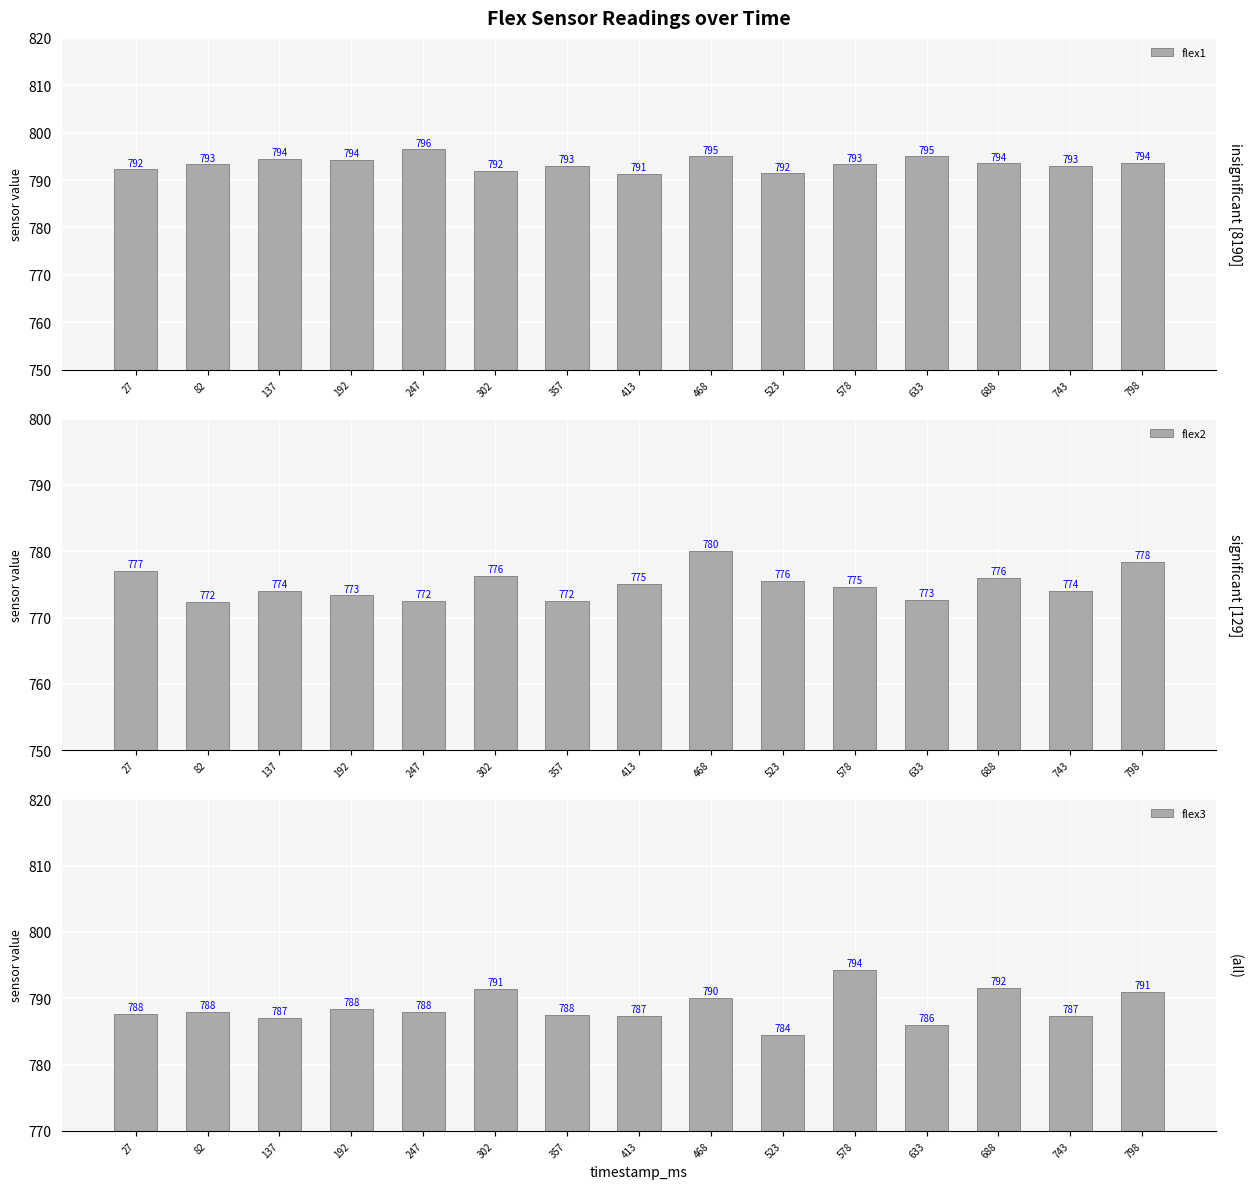

What is the difference between the flex2 values at 247 and 137?

1.5